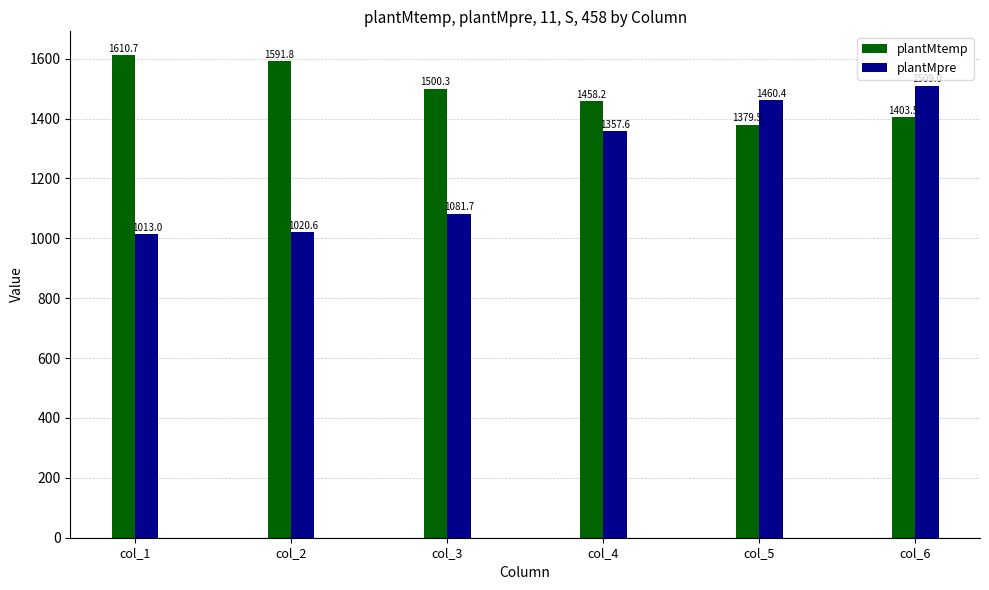

Rank the series by their average value, from lowest to highest.

plantMpre, plantMtemp